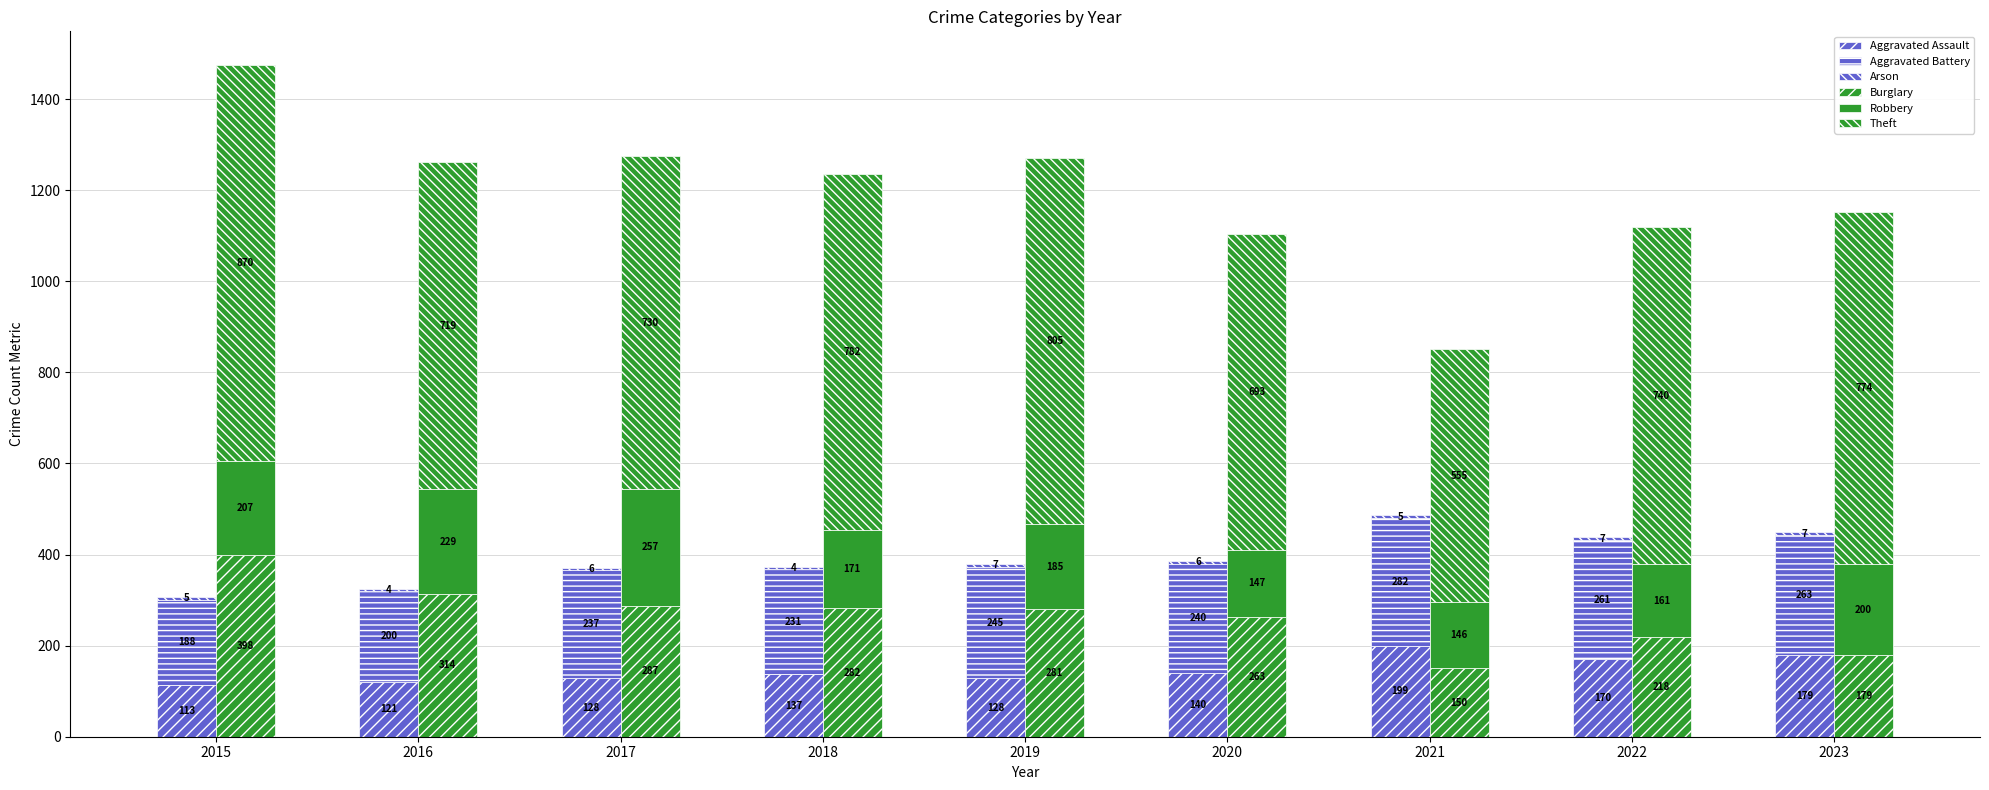

Which category has the lowest value in the Robbery series?

2021